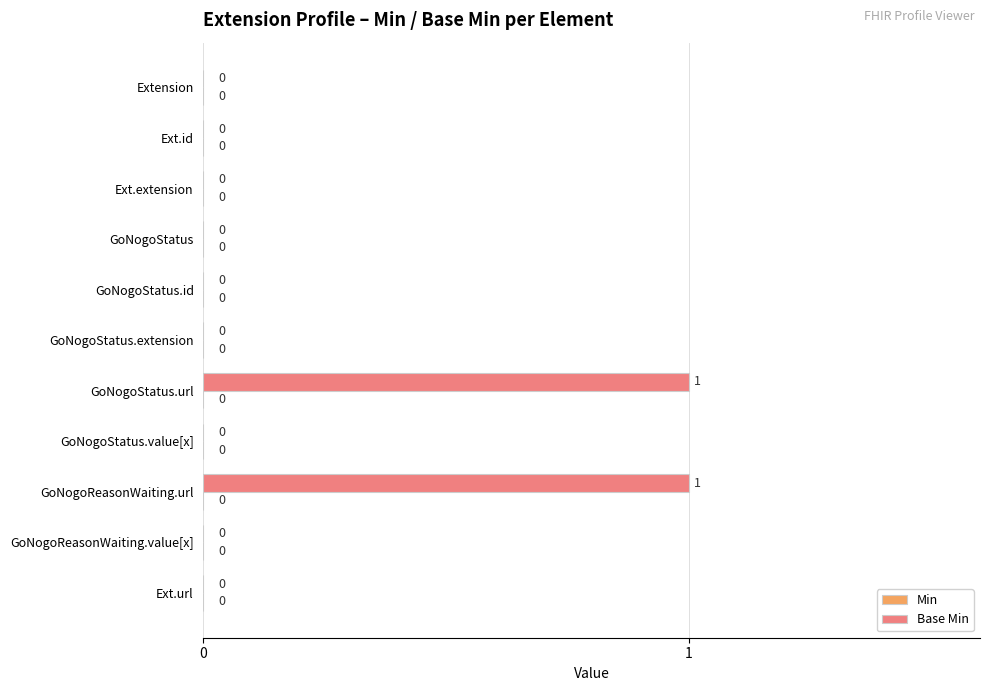

Reading bottom to top, list all the values displayed in this chart.

Ext.url=0	GoNogoReasonWaiting.value[x]=0	GoNogoReasonWaiting.url=1	GoNogoStatus.value[x]=0	GoNogoStatus.url=1	GoNogoStatus.extension=0	GoNogoStatus.id=0	GoNogoStatus=0	Ext.extension=0	Ext.id=0	Extension=0